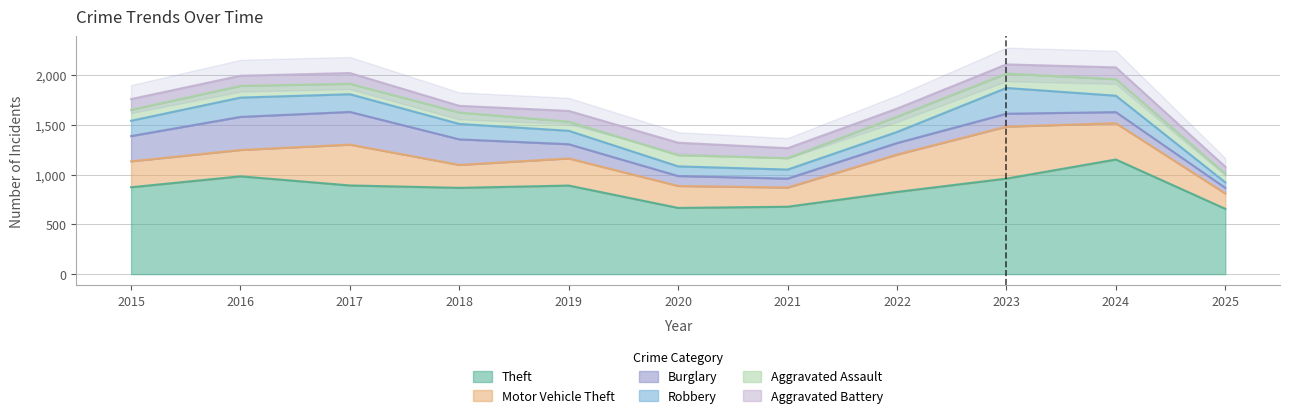

Which series has the largest total across all categories?

Theft